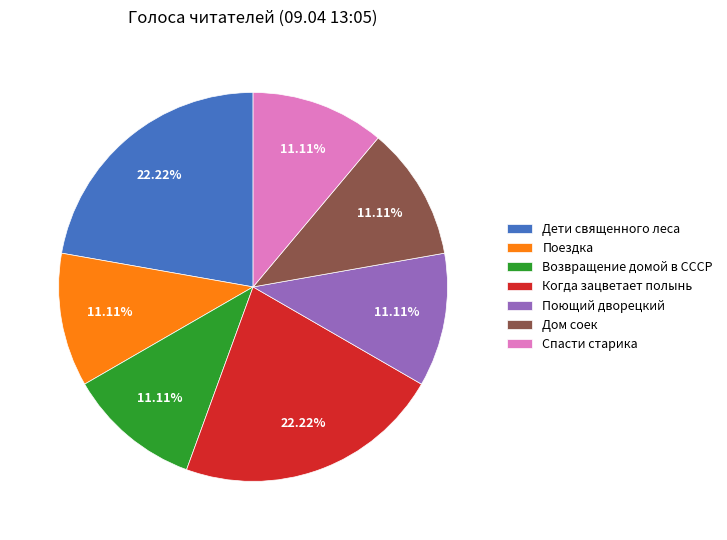

What is the ratio of the value at Поющий дворецкий to the value at Дети священного леса?

0.5